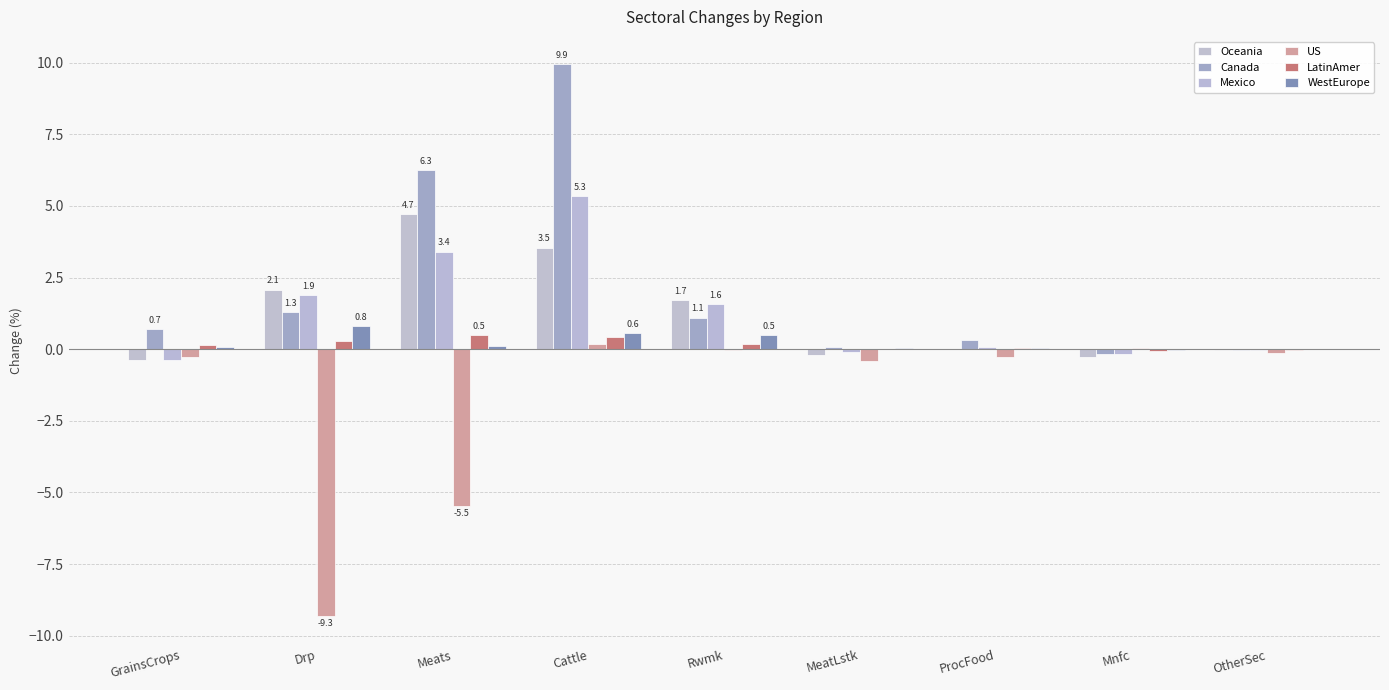

How many groups of bars are there?

9